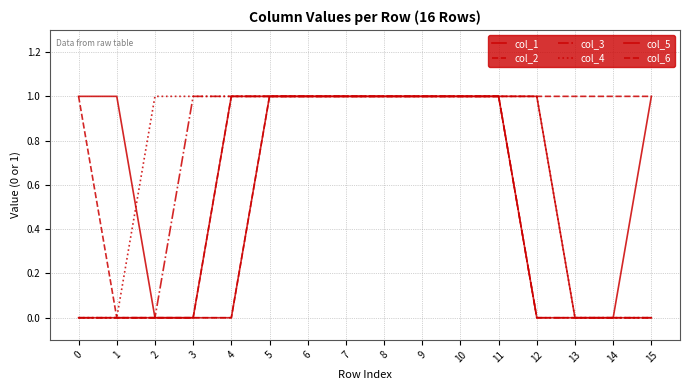

Is this an area chart (filled region under the line)?

No